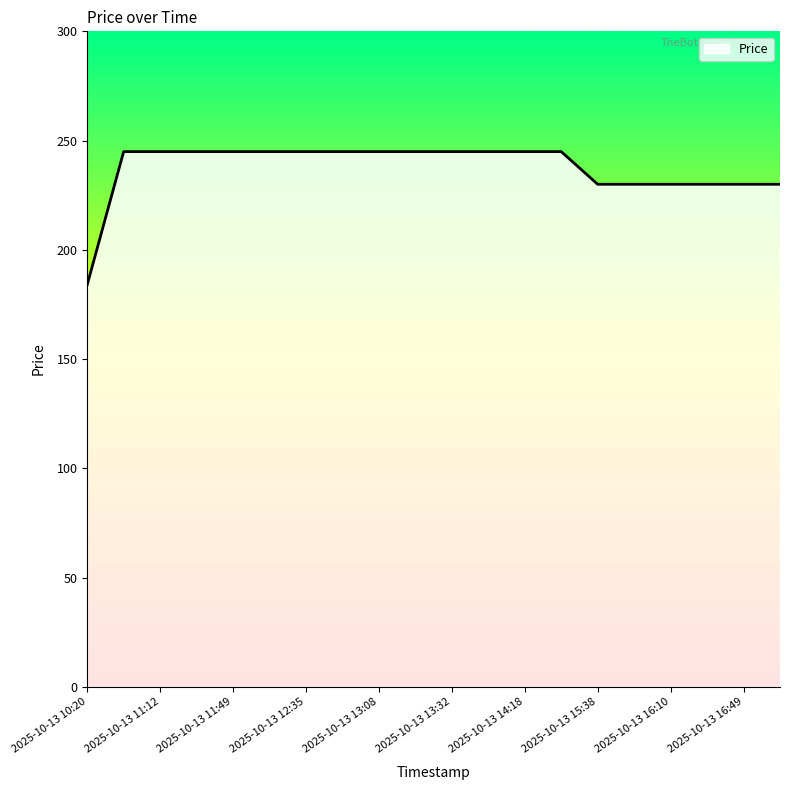

What is the minimum value shown in the chart?

184.0